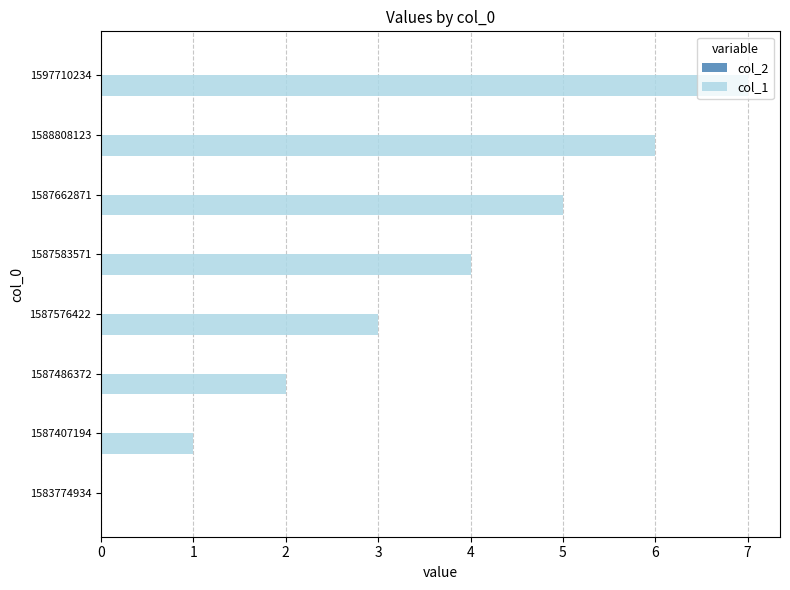

What is the change in value from 1587576422 to 1587583571?

+1